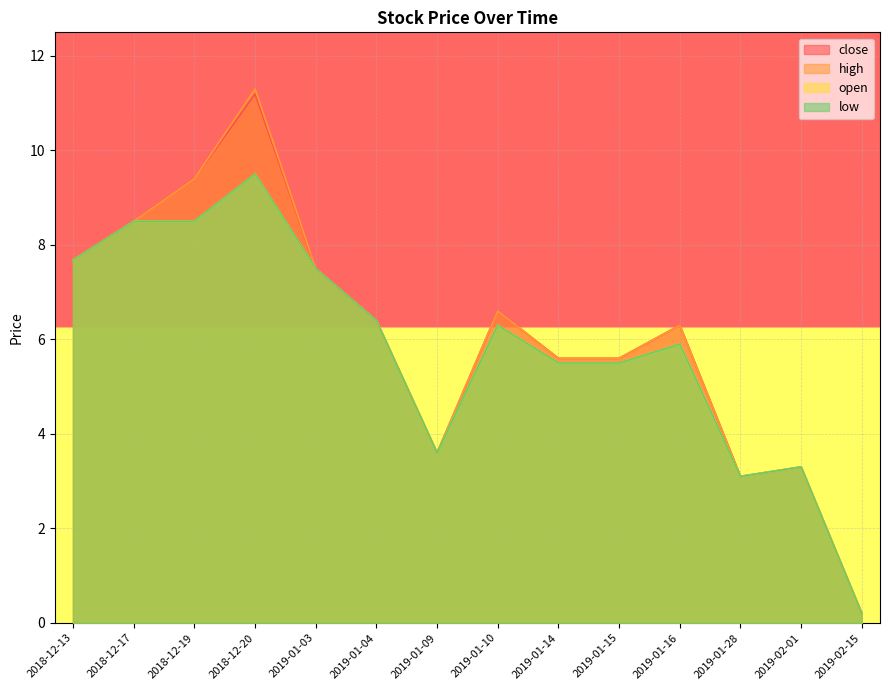

Which series has the widest spread of values?

high